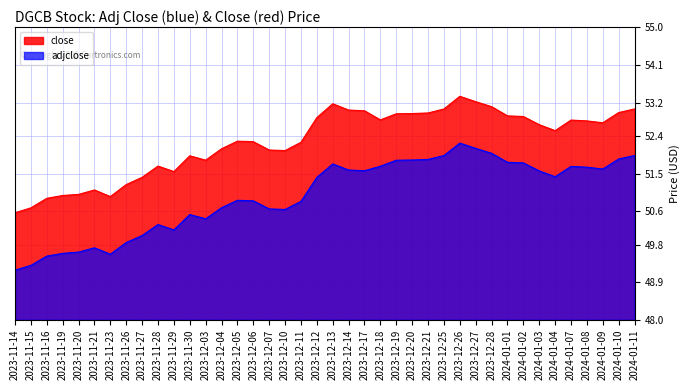

At 2024-01-04, list the series in order from smallest to largest.

adjclose, close